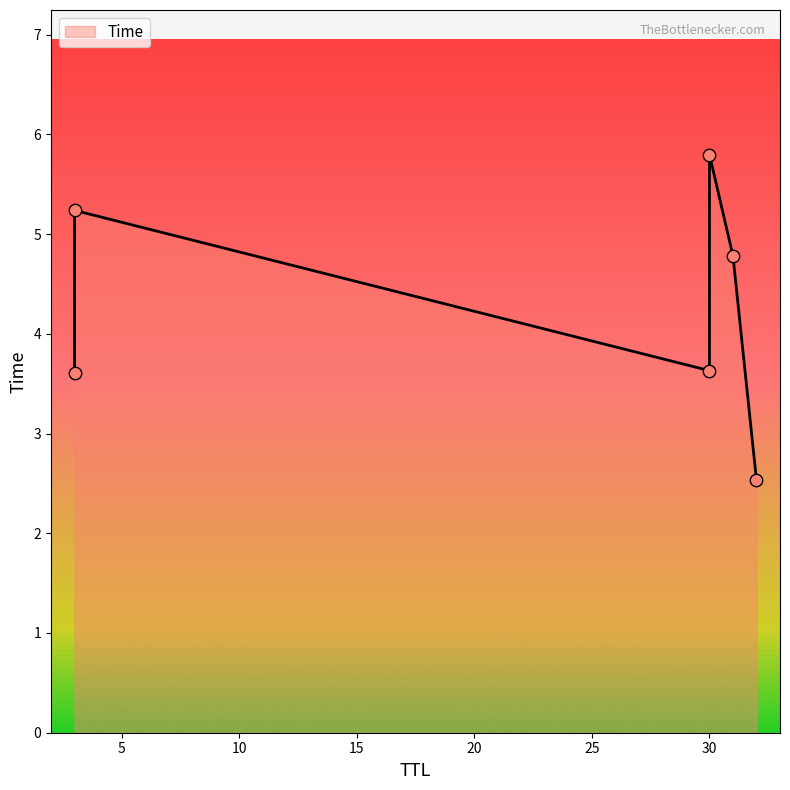

What is the change in value from 32 to 3?

+2.7